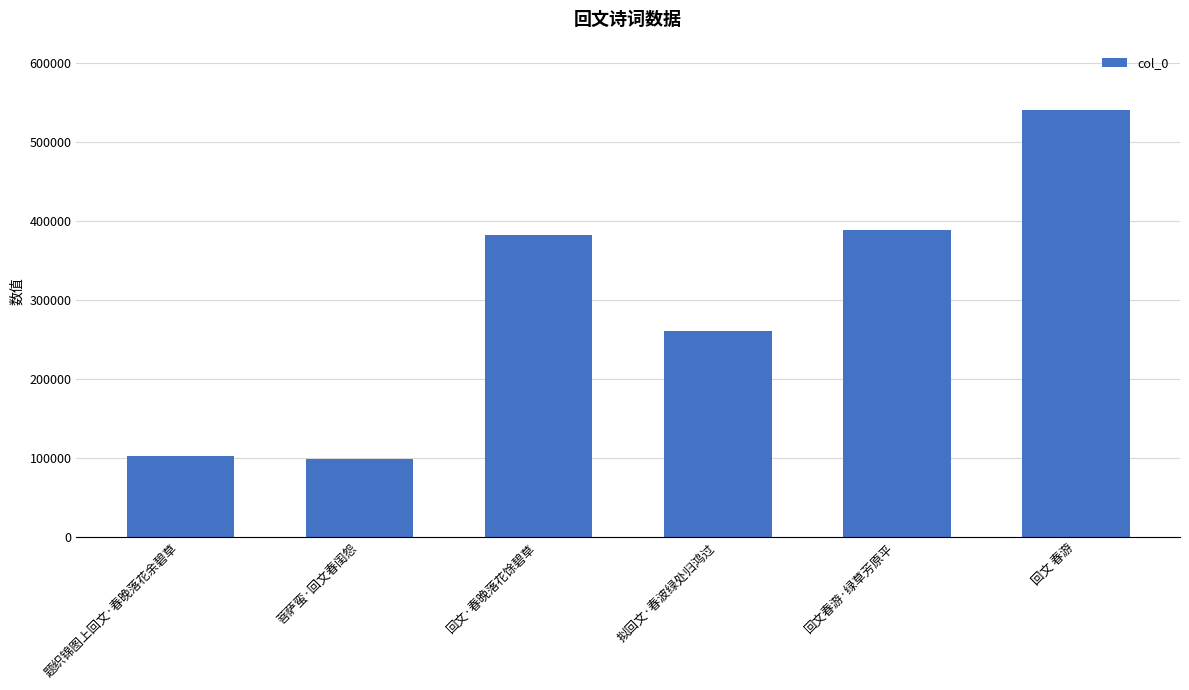

Reading left to right, transcribe all the data shown in this chart.

题织锦图上回文·春晚落花余碧草=102539	菩萨蛮·回文春闺怨=99393	回文·春晚落花馀碧草=381977	拟回文·春波绿处归鸿过=261129	回文春游·绿草芳原平=388528	回文 春游=540447